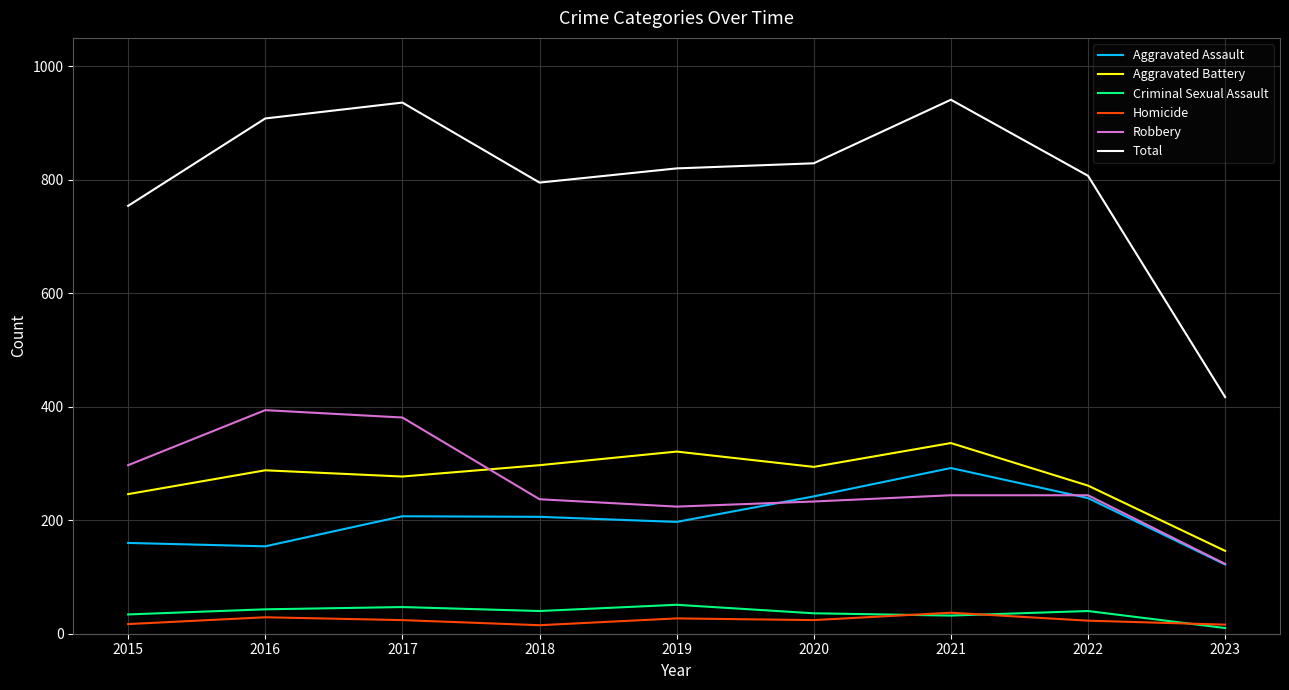

Which series changed the most between 2016 and 2018?

Robbery